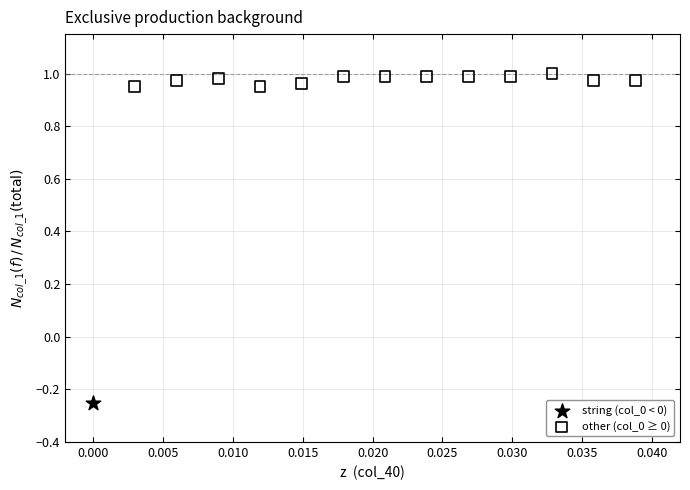

What are all the series names shown in the legend?

string (col_0 < 0), other (col_0 ≥ 0)